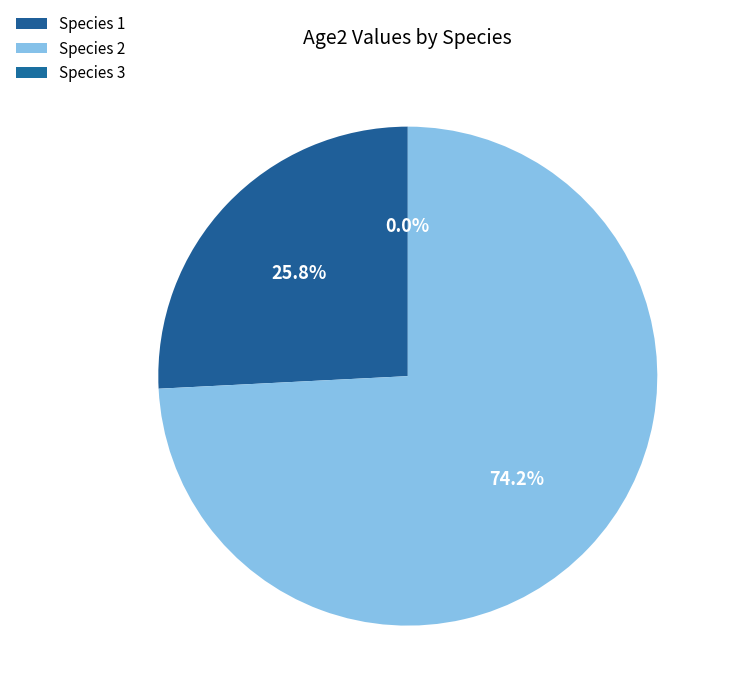

What is the majority slice?

Species 2